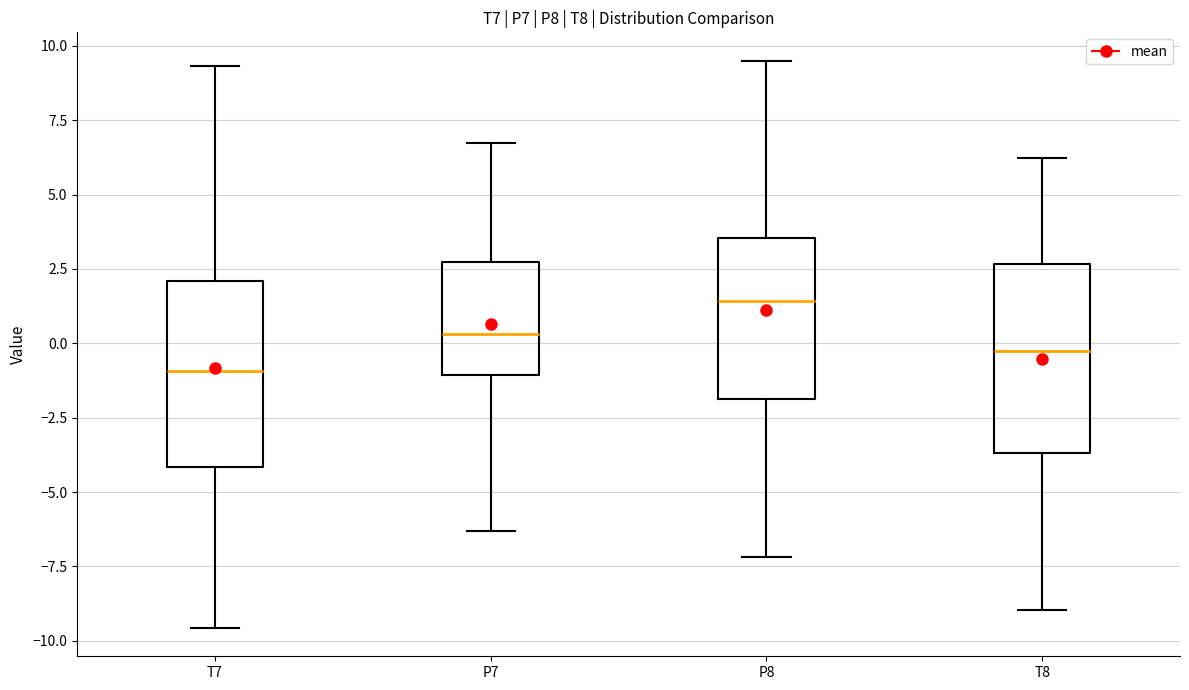

Which box's median line is the lowest?

T7